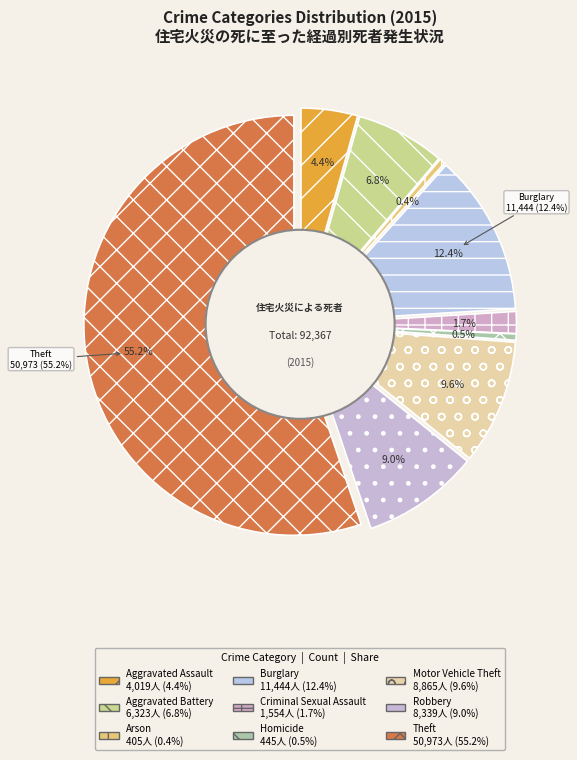

Does any single category account for the majority?

Yes